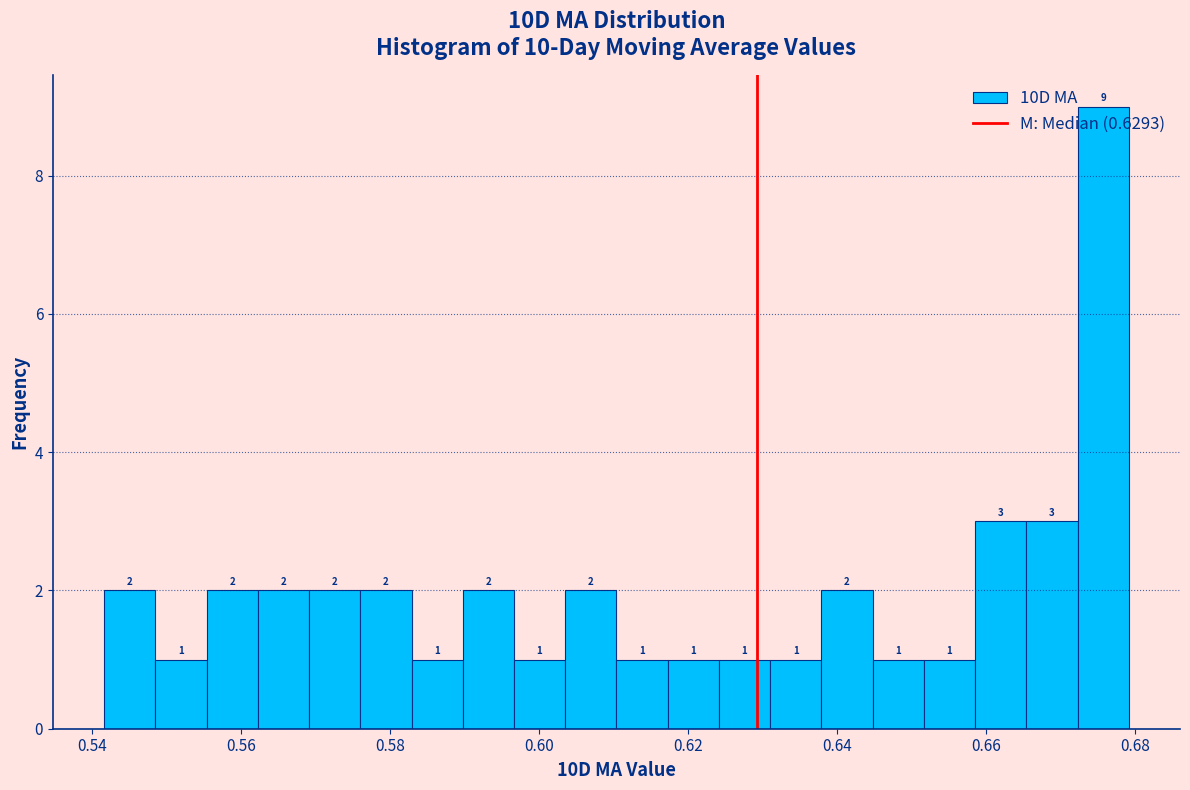

Read against the x-axis, roughly where is the centre of the tallest bar?

0.676